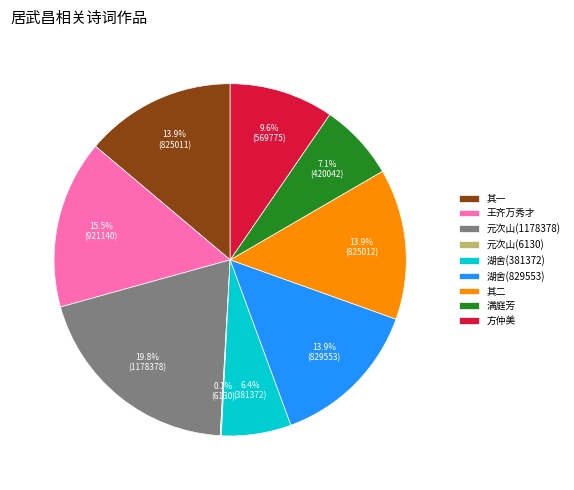

Which category has the biggest portion of the pie?

元次山(1178378)